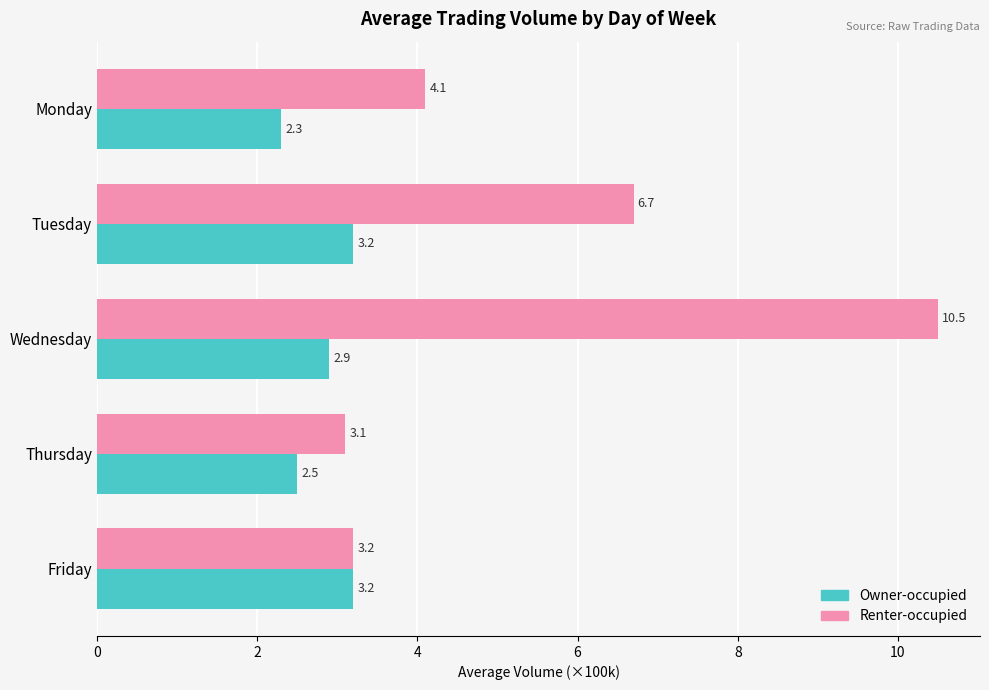

What is the lowest value of the Renter-occupied series?

3.1